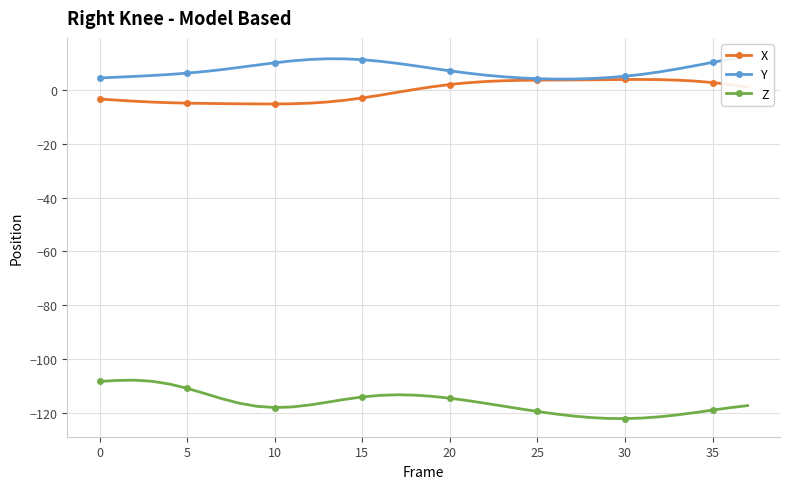

What are all the series names shown in the legend?

X, Y, Z